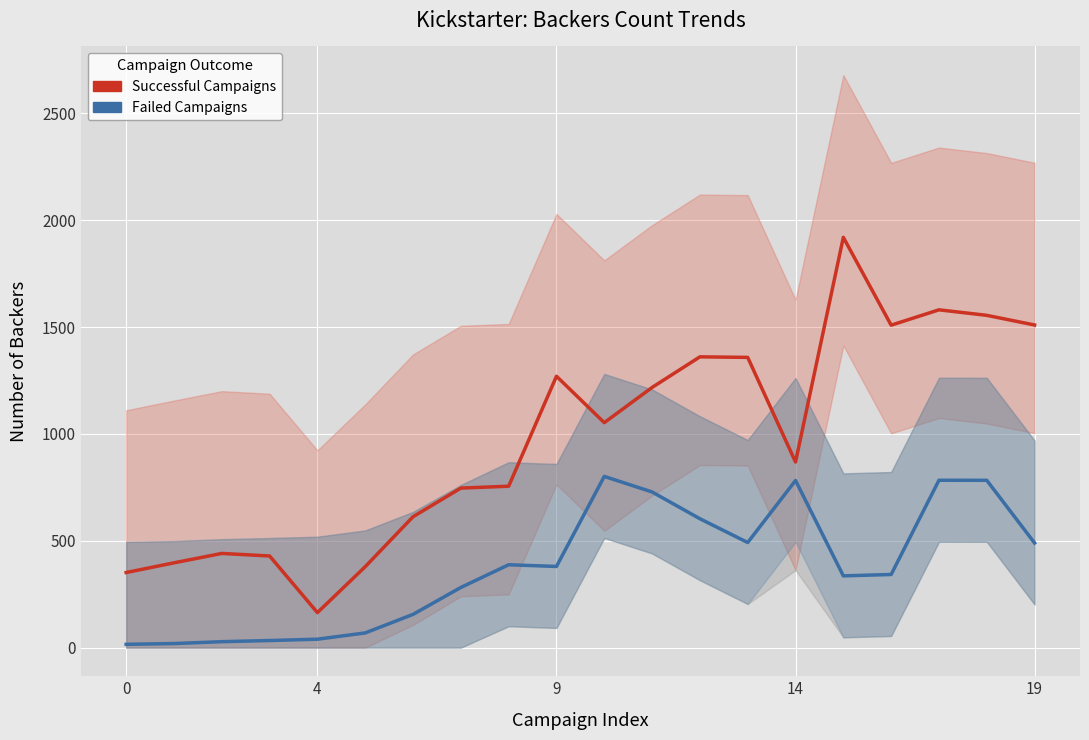

Between 11 and 18, which is larger?

18